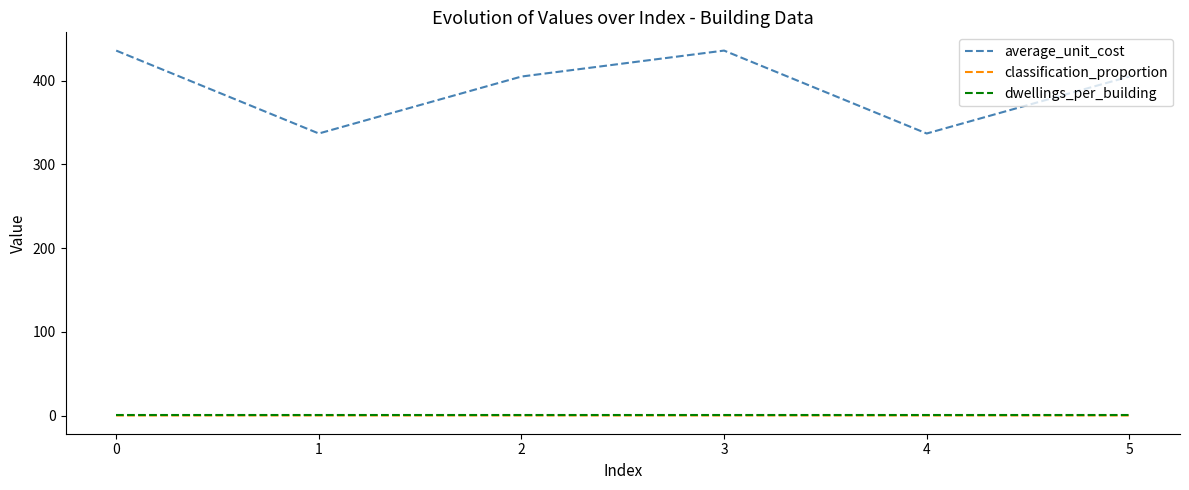

Which series has the largest range (max minus min)?

average_unit_cost